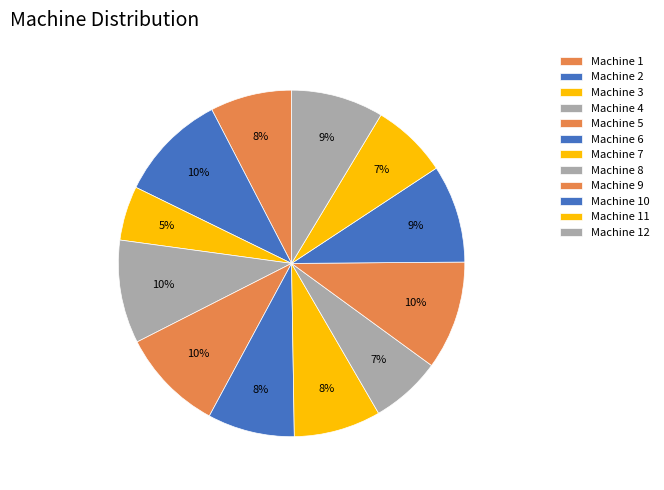

The Machine 10 slice represents 9% of the pie. True or false?

True